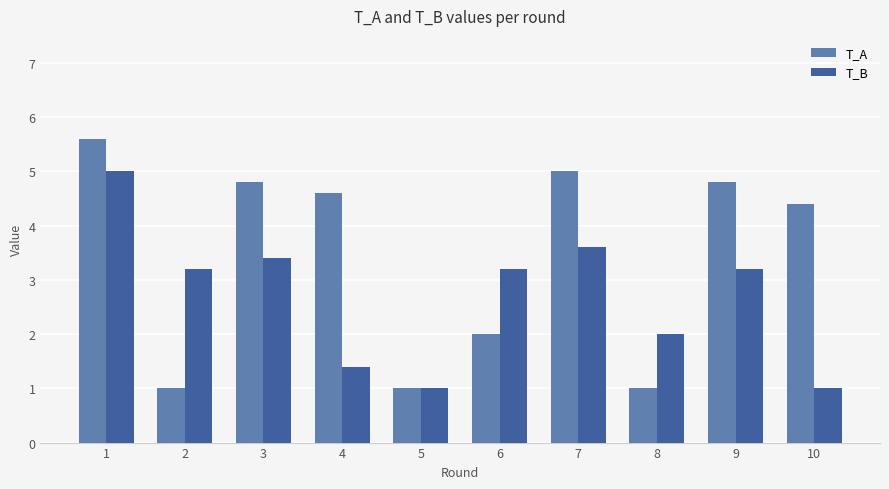

List the series in order of their overall mean, lowest first.

T_B, T_A